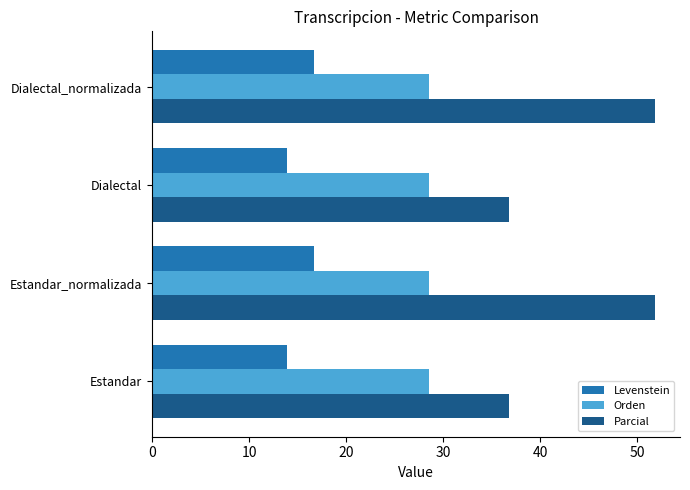

The Levenstein series shows 13.9 at Dialectal. True or false?

True